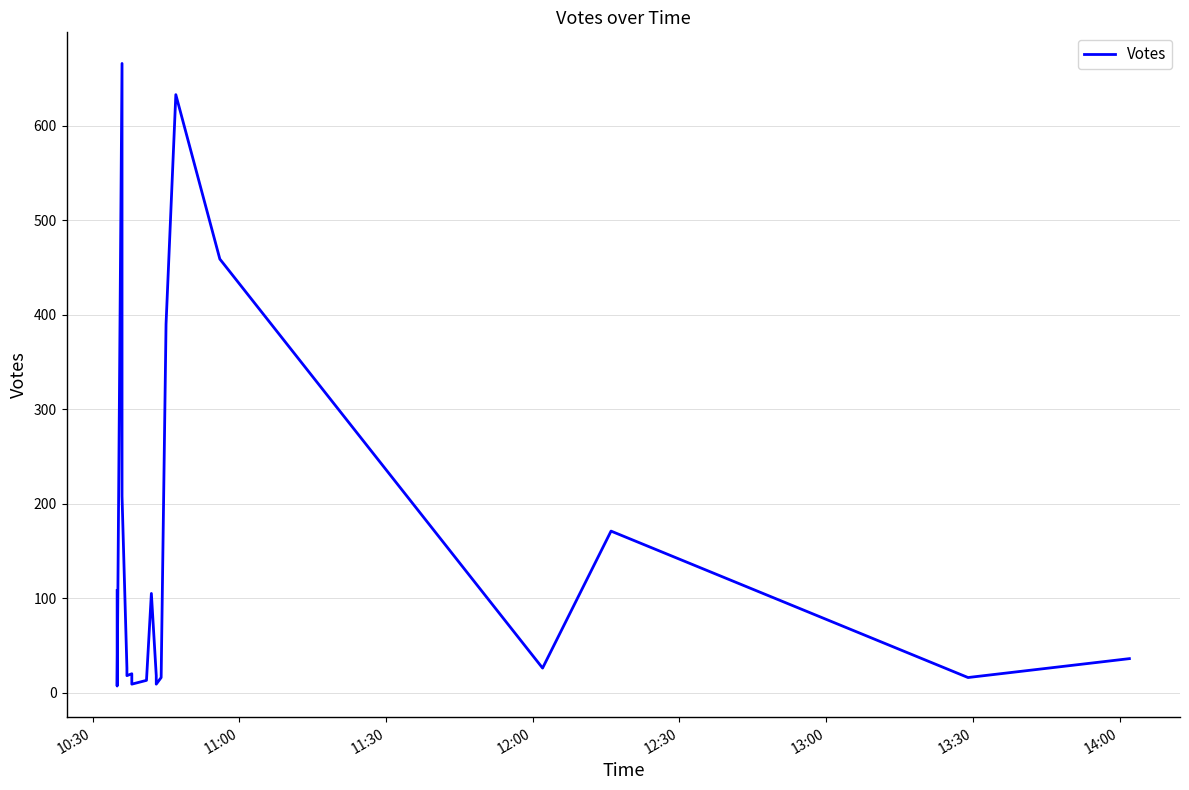

Reading left to right, transcribe all the data shown in this chart.

108	7	666	208	26	18	20	9	13	105	18	9	16	390	633	459	26	171	16	36